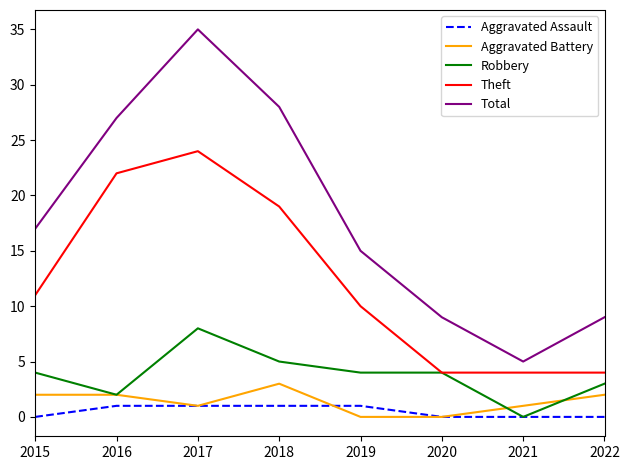

List the series in order of their peak value, lowest first.

Aggravated Assault, Aggravated Battery, Robbery, Theft, Total